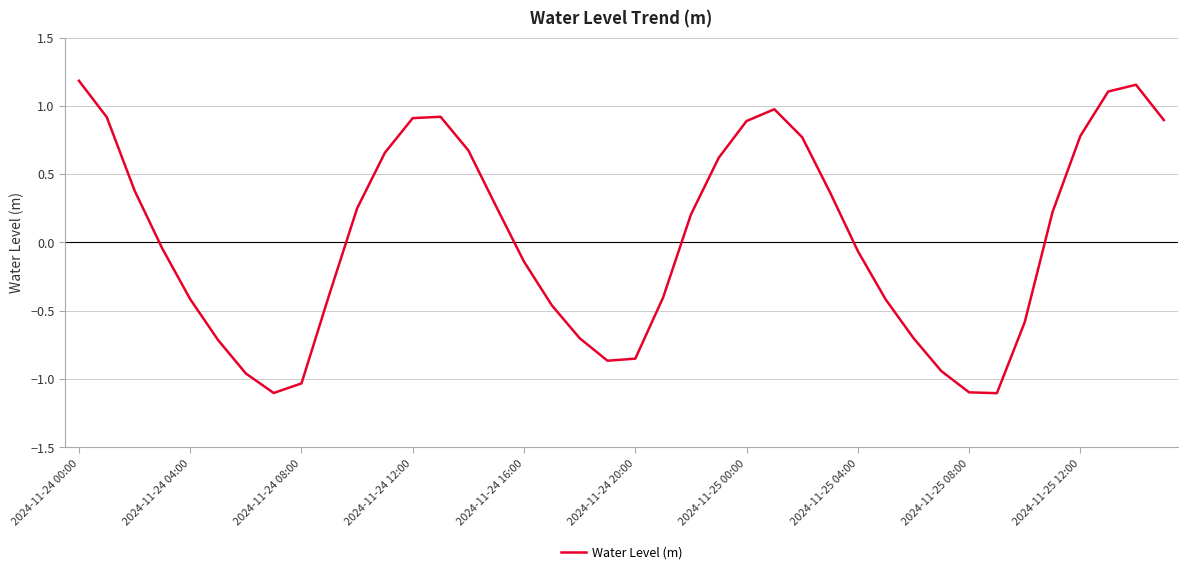

What is the smallest value displayed?

-1.1